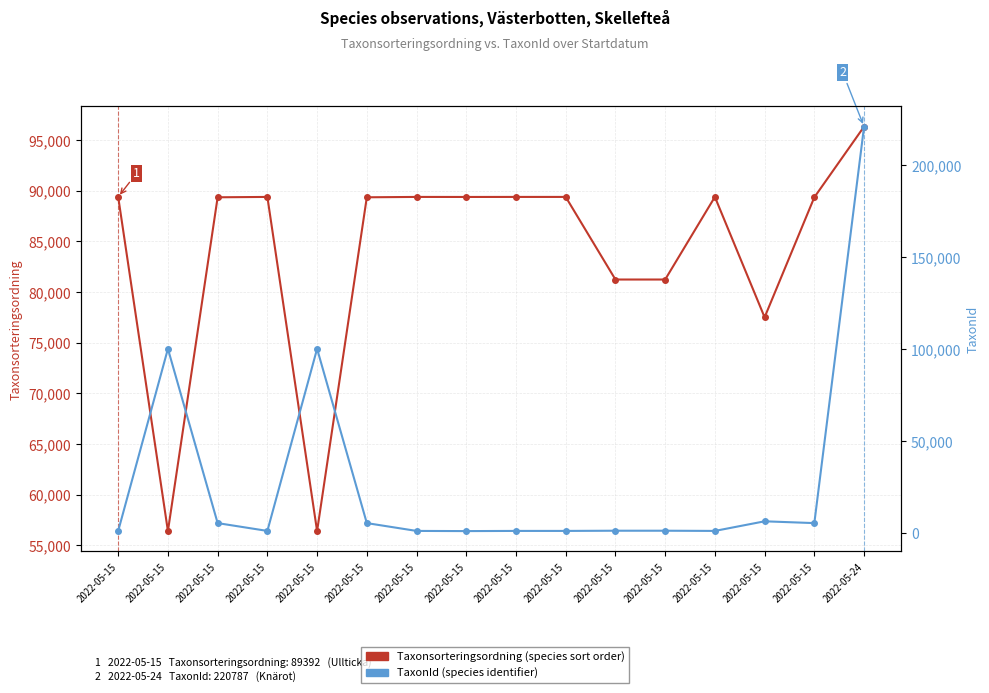

Rank the series by their average value, from highest to lowest.

Taxonsorteringsordning, TaxonId